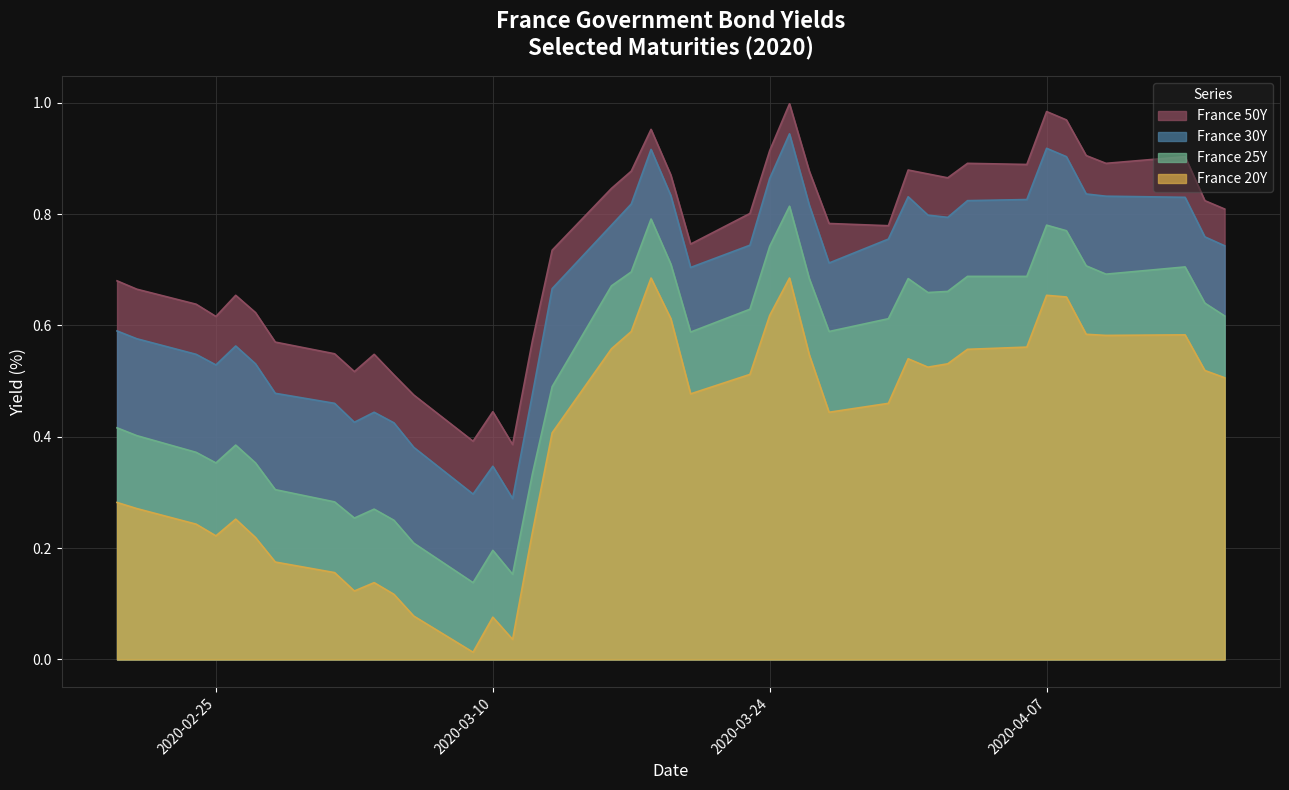

Reading left to right, extract all data points from this chart.

France 50Y: 0.7	0.7	0.6	0.6	0.7	0.6	0.6	0.5	0.5	0.5	0.5	0.5	0.4	0.4	0.4	0.6	0.7	0.8	0.9	1.0	0.9	0.7	0.8	0.9	1.0	0.9	0.8	0.8	0.9	0.9	0.9	0.9	0.9	1.0	1.0	0.9	0.9	0.9	0.8	0.8
France 30Y: 0.6	0.6	0.5	0.5	0.6	0.5	0.5	0.5	0.4	0.4	0.4	0.4	0.3	0.3	0.3	0.5	0.7	0.8	0.8	0.9	0.8	0.7	0.7	0.9	0.9	0.8	0.7	0.8	0.8	0.8	0.8	0.8	0.8	0.9	0.9	0.8	0.8	0.8	0.8	0.7
France 25Y: 0.4	0.4	0.4	0.4	0.4	0.4	0.3	0.3	0.3	0.3	0.2	0.2	0.1	0.2	0.2	0.3	0.5	0.7	0.7	0.8	0.7	0.6	0.6	0.7	0.8	0.7	0.6	0.6	0.7	0.7	0.7	0.7	0.7	0.8	0.8	0.7	0.7	0.7	0.6	0.6
France 20Y: 0.3	0.3	0.2	0.2	0.3	0.2	0.2	0.2	0.1	0.1	0.1	0.1	0.0	0.1	0.0	0.2	0.4	0.6	0.6	0.7	0.6	0.5	0.5	0.6	0.7	0.5	0.4	0.5	0.5	0.5	0.5	0.6	0.6	0.7	0.7	0.6	0.6	0.6	0.5	0.5